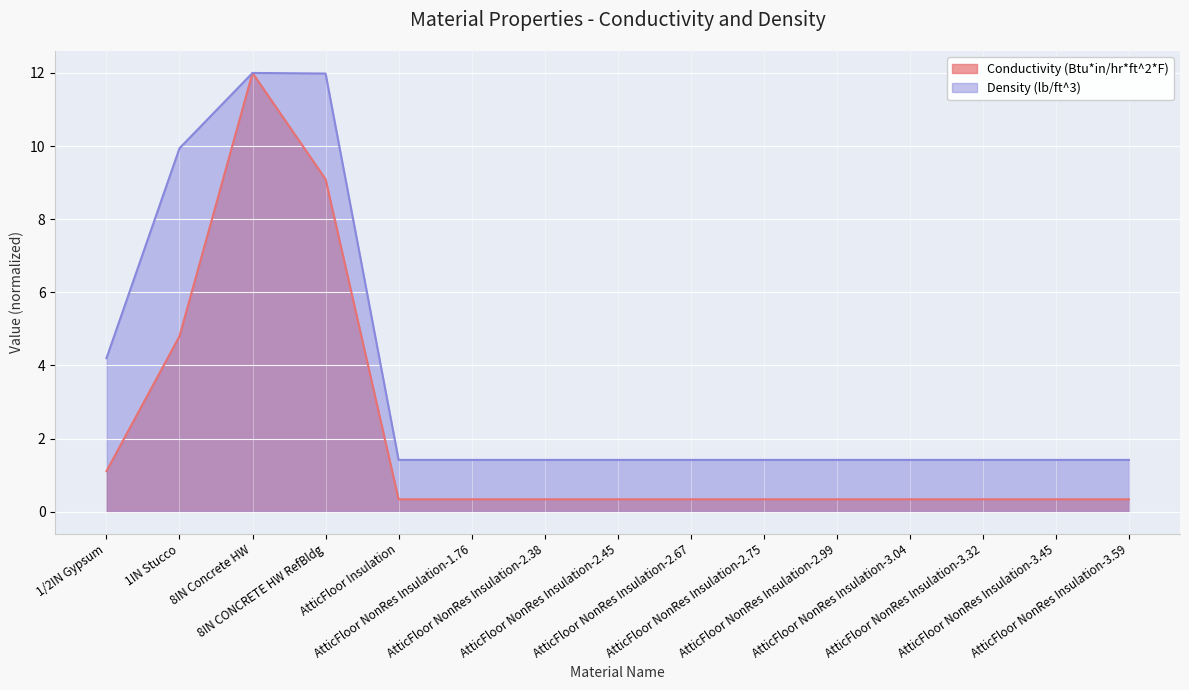

What are all the series names shown in the legend?

Conductivity (Btu*in/hr*ft^2*F), Density (lb/ft^3)